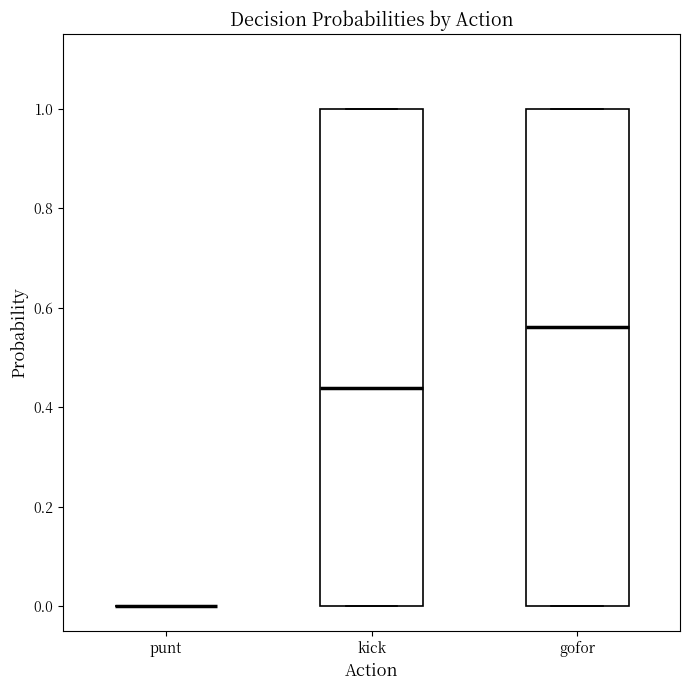

Reading left to right, transcribe this box plot: for each box, give where its median line is, the range the box spans, and where its two whiskers end, as read against the y-axis. The values are not printed on the chart, so give them approximately, as read against the axis.

punt: box collapsed to a line at 0.00, whiskers 0.00 to 0.00
kick: median 0.44, box 0.00 to 1.00, whiskers 0.00 to 1.00
gofor: median 0.56, box 0.00 to 1.00, whiskers 0.00 to 1.00